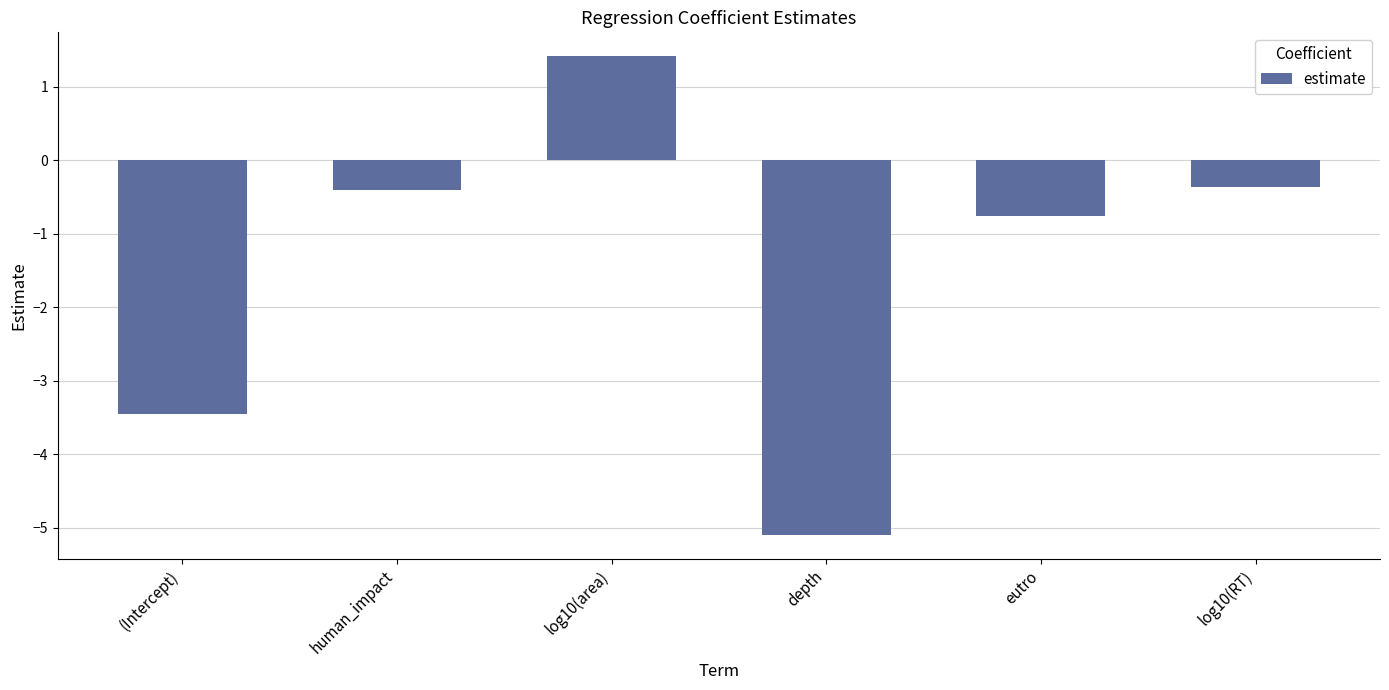

What is the greatest value displayed?

1.4